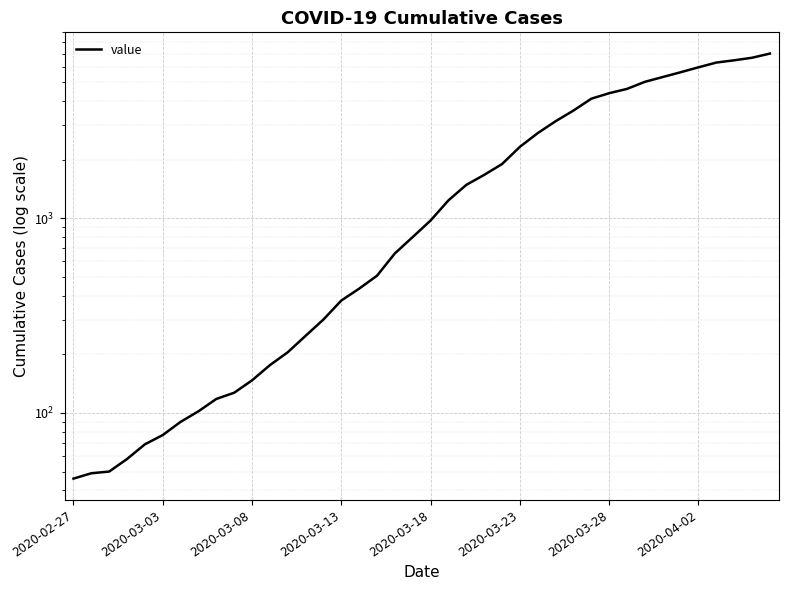

How many series are shown in this chart?

1